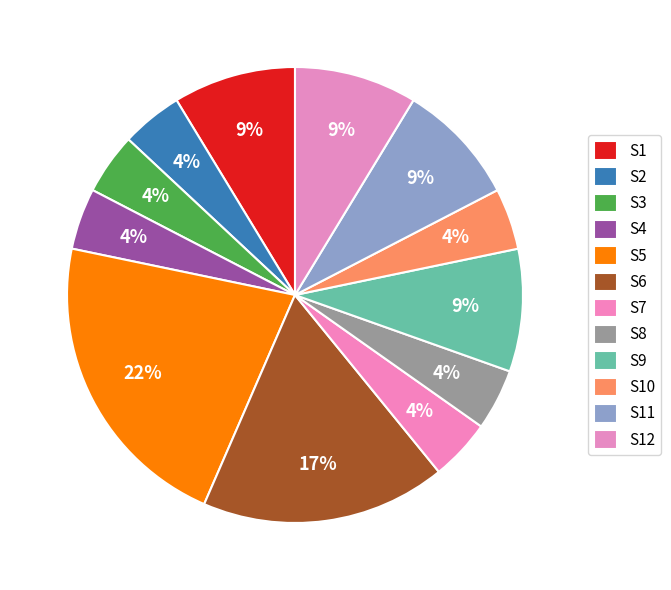

To the nearest percent, what is the difference between the S7 and S5 slice percentages?

17%